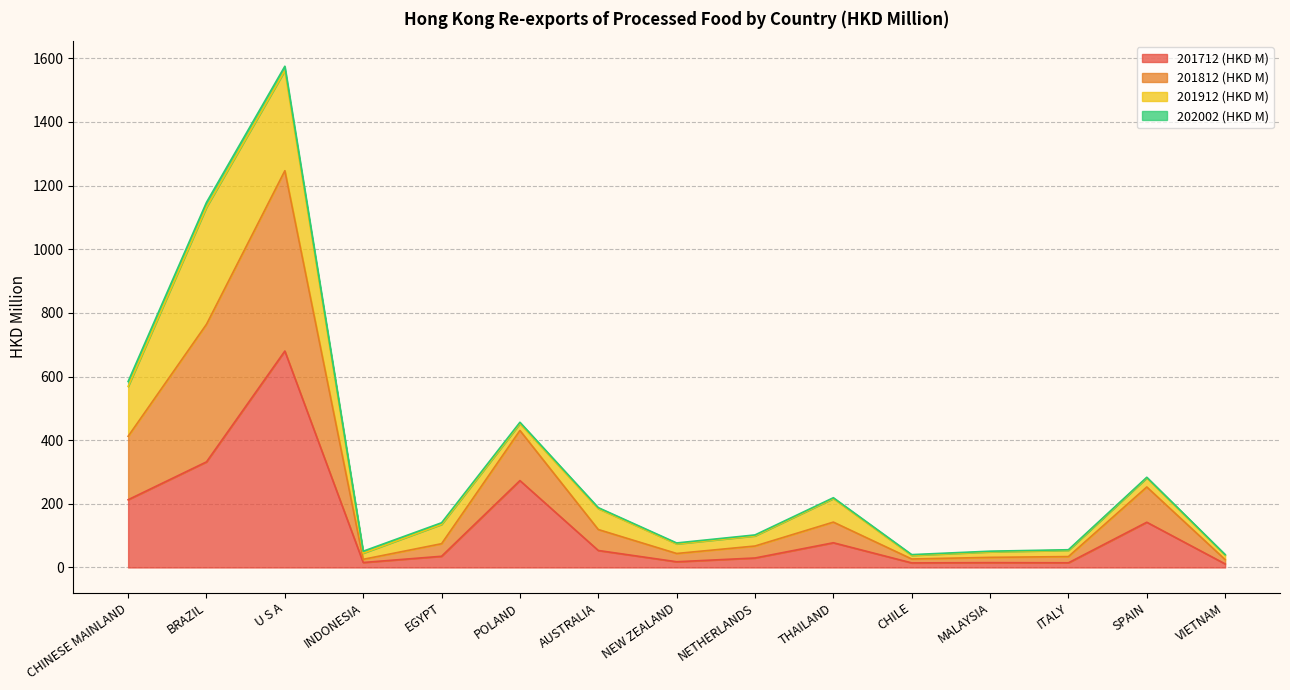

Between CHILE and SPAIN, which is larger?

SPAIN